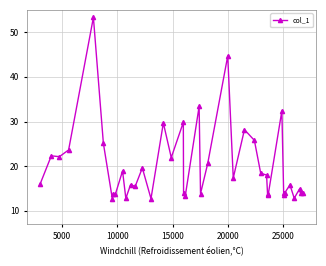

What is the value of the 38th point from the left?

14.9